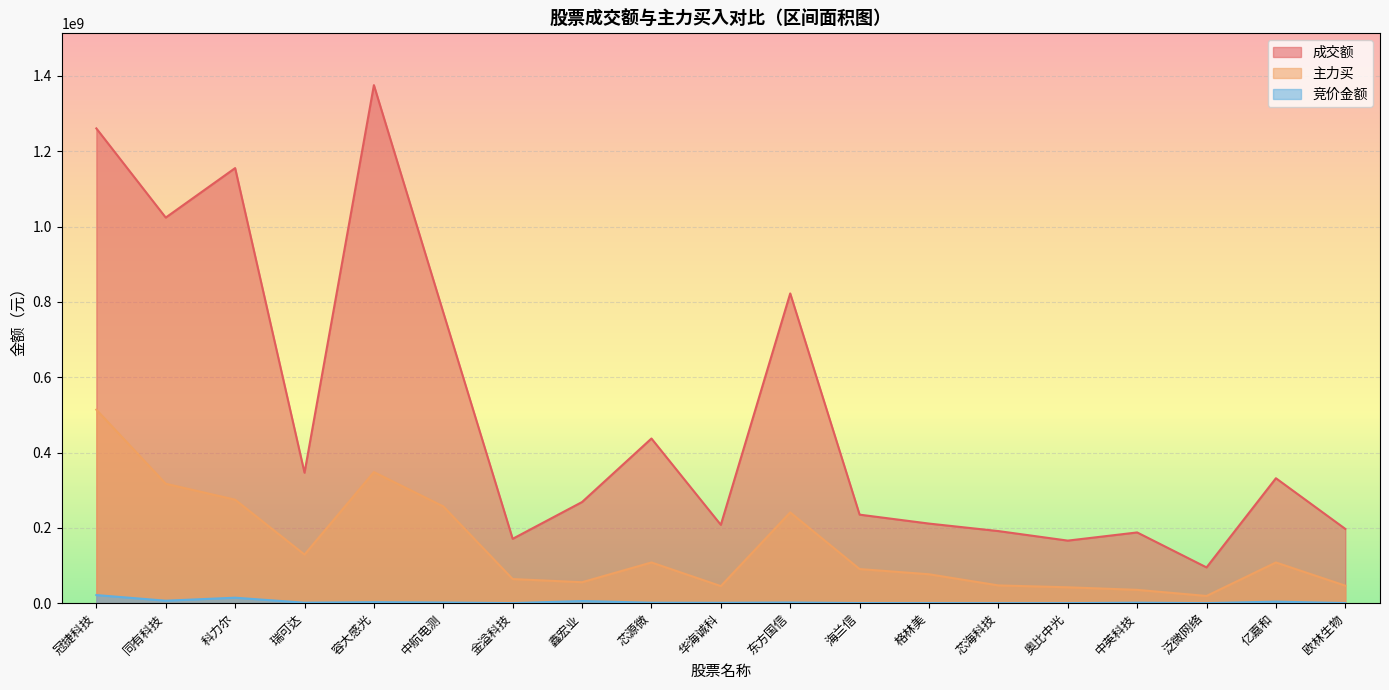

What is the total value across all series at 芯海科技?

238584428